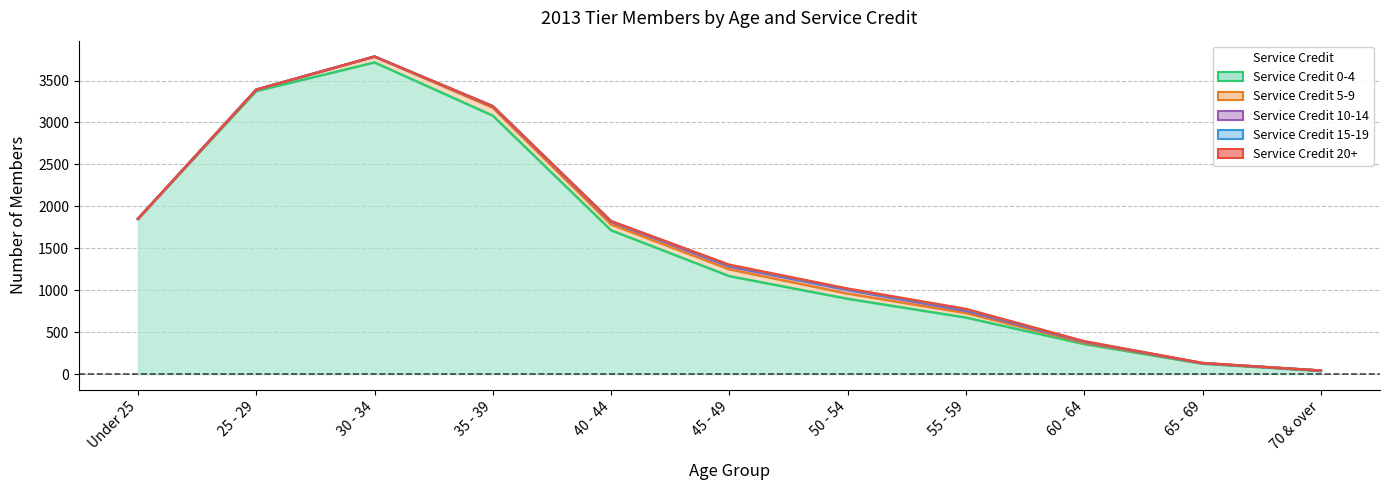

What is the greatest value displayed?

3715